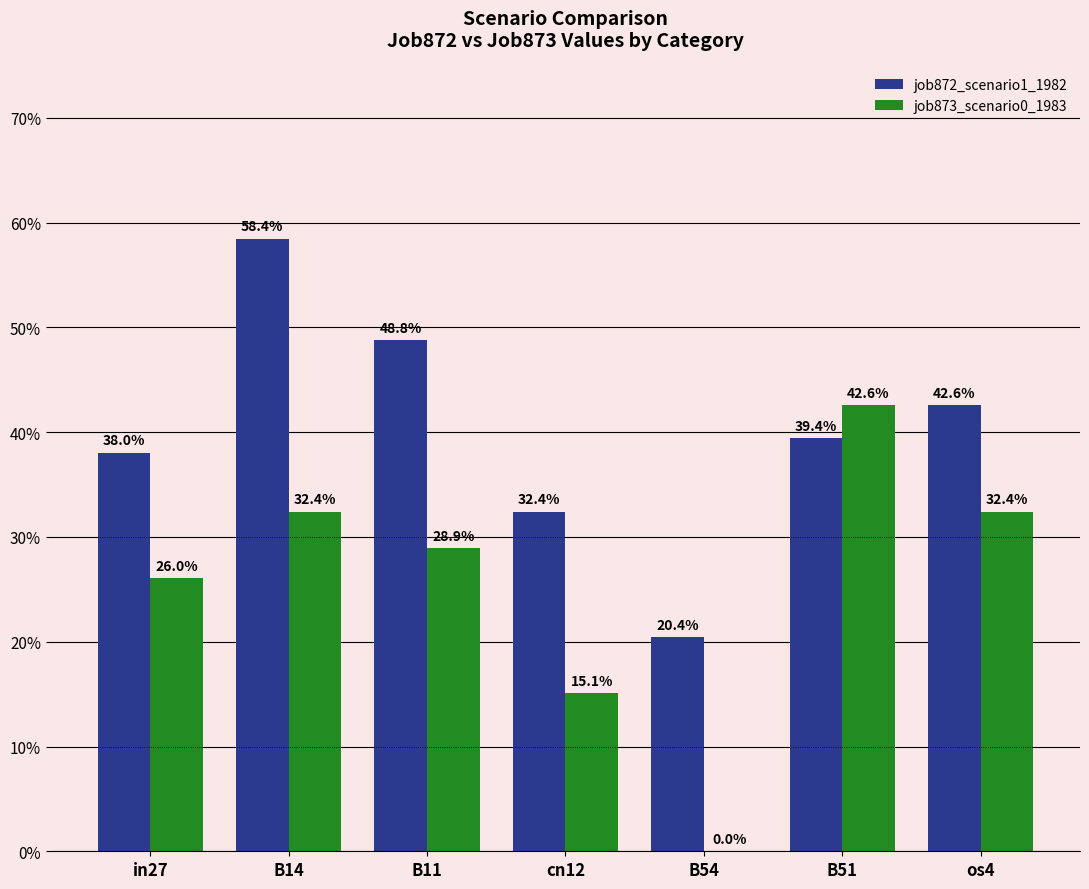

Reading right to left, list all the values displayed in this chart.

job872_scenario1_1982: os4=0.4	B51=0.4	B54=0.2	cn12=0.3	B11=0.5	B14=0.6	in27=0.4
job873_scenario0_1983: os4=0.3	B51=0.4	B54=0.0	cn12=0.2	B11=0.3	B14=0.3	in27=0.3